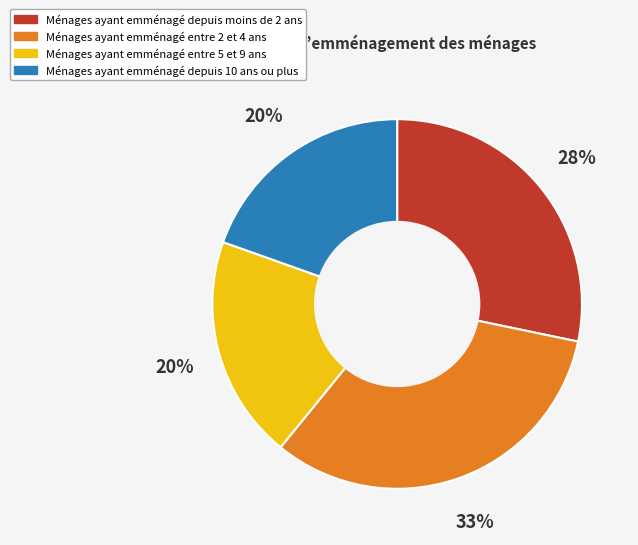

To the nearest percent, what is the average slice percentage?

25%